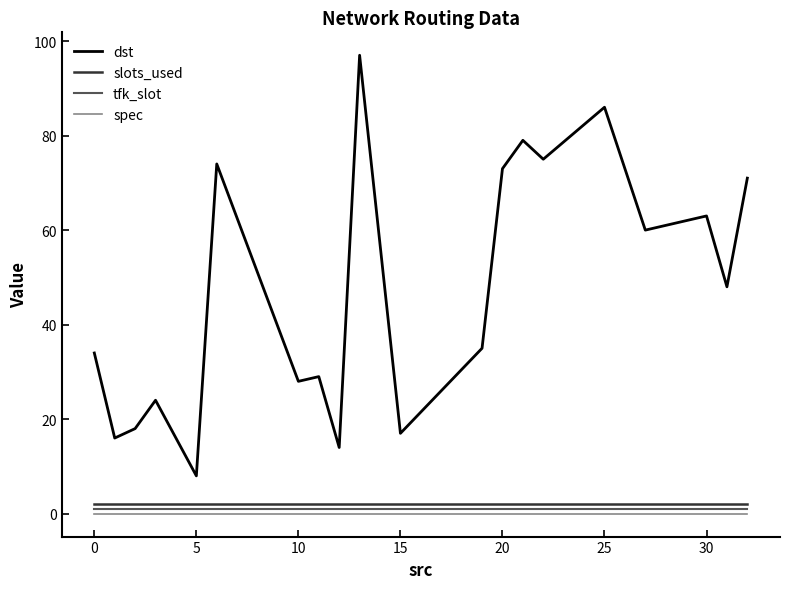

Which series has the largest range (max minus min)?

dst